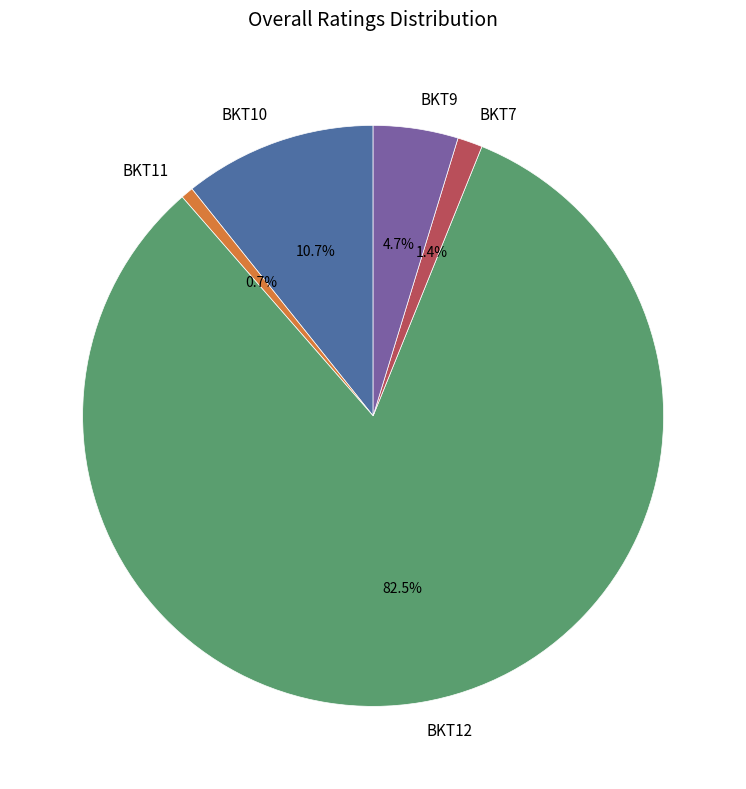

Rank the categories by value from highest to lowest.

BKT12, BKT10, BKT9, BKT7, BKT11